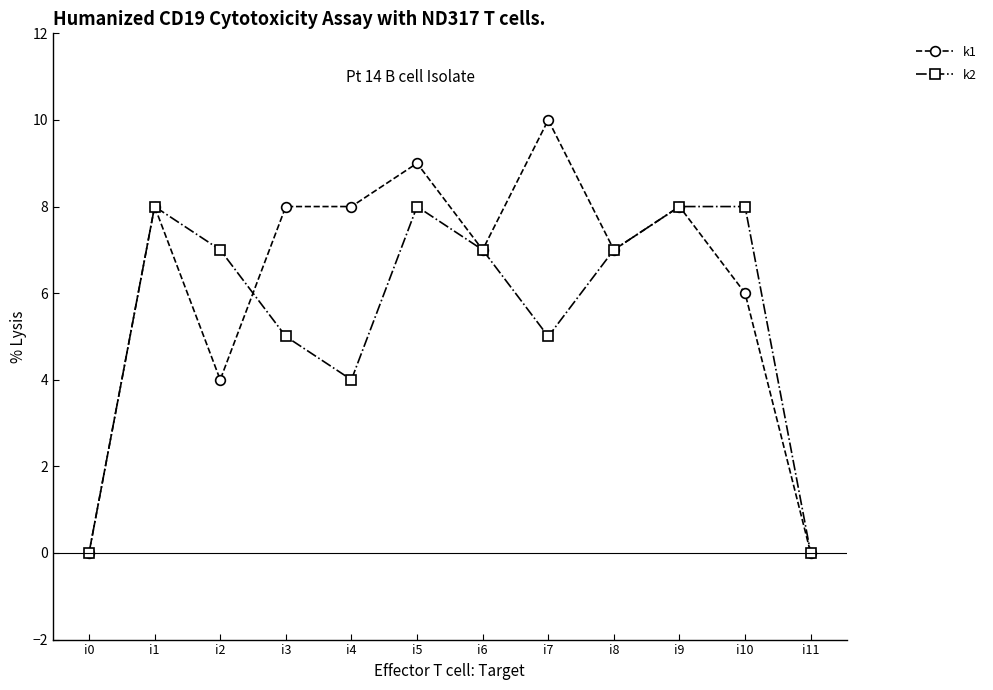

Which series has the largest total across all categories?

k1